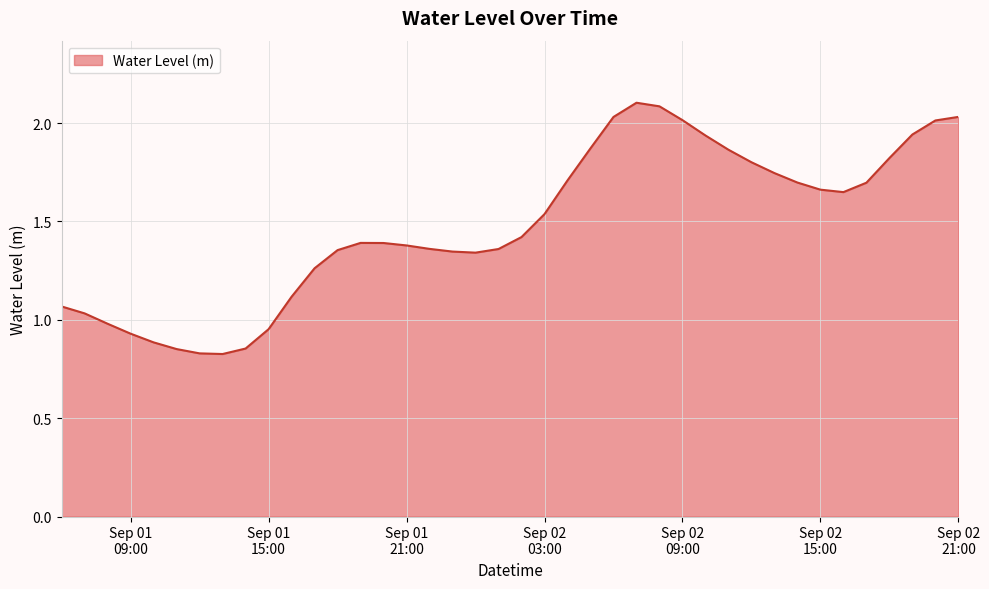

What is the greatest value displayed?

2.1